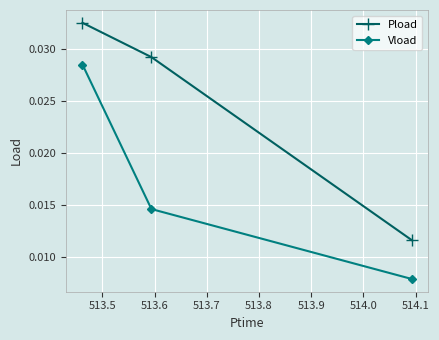

List the series in order of their peak value, highest first.

Pload, Vload